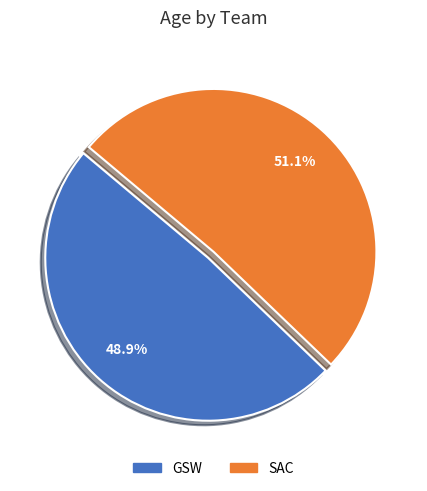

Is GSW the majority of the pie?

No